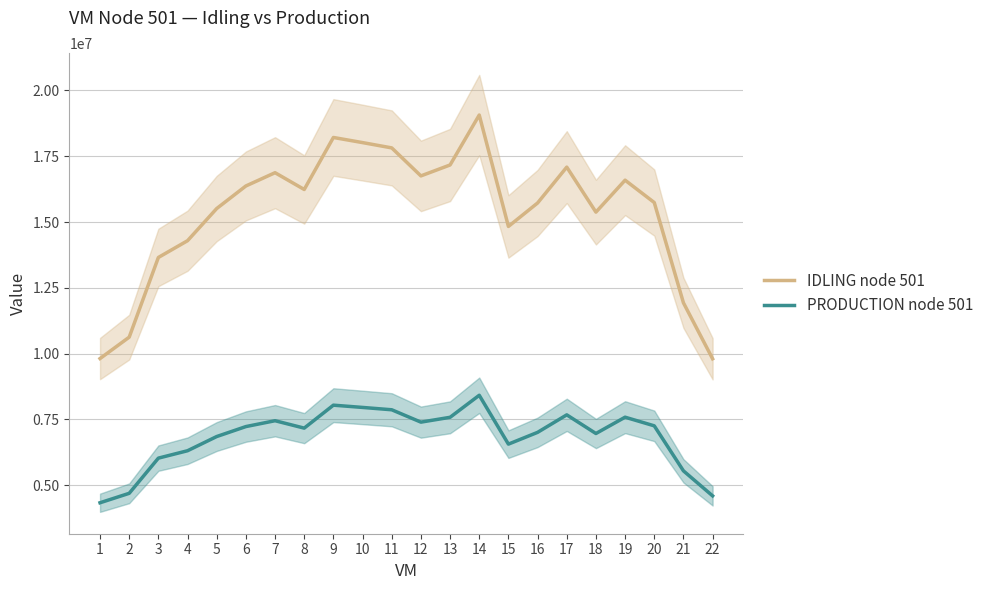

What is the difference between the IDLING node 501 values at 12 and 8?

516095.6